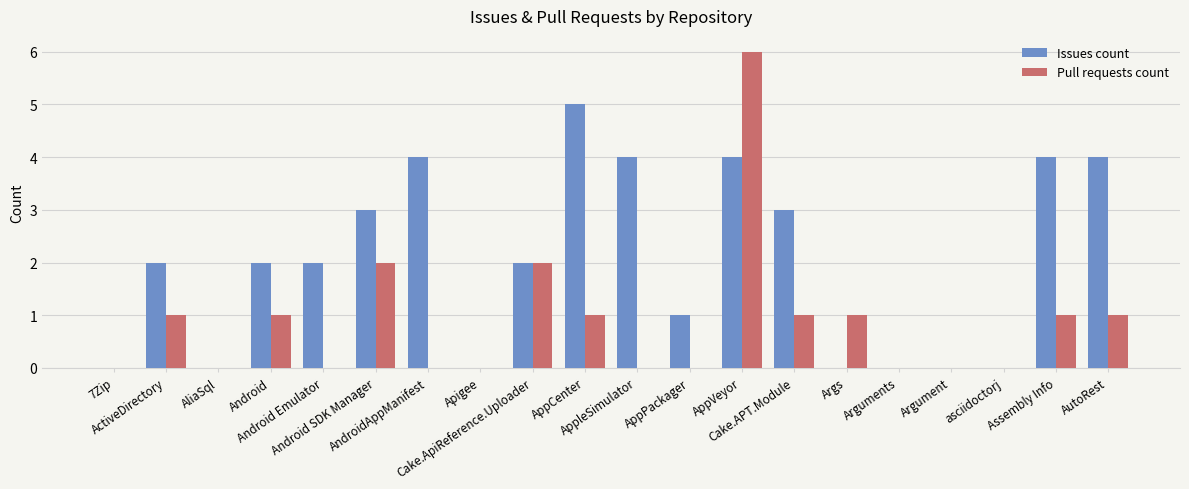

The Issues count series shows 5 at Android SDK Manager. True or false?

False